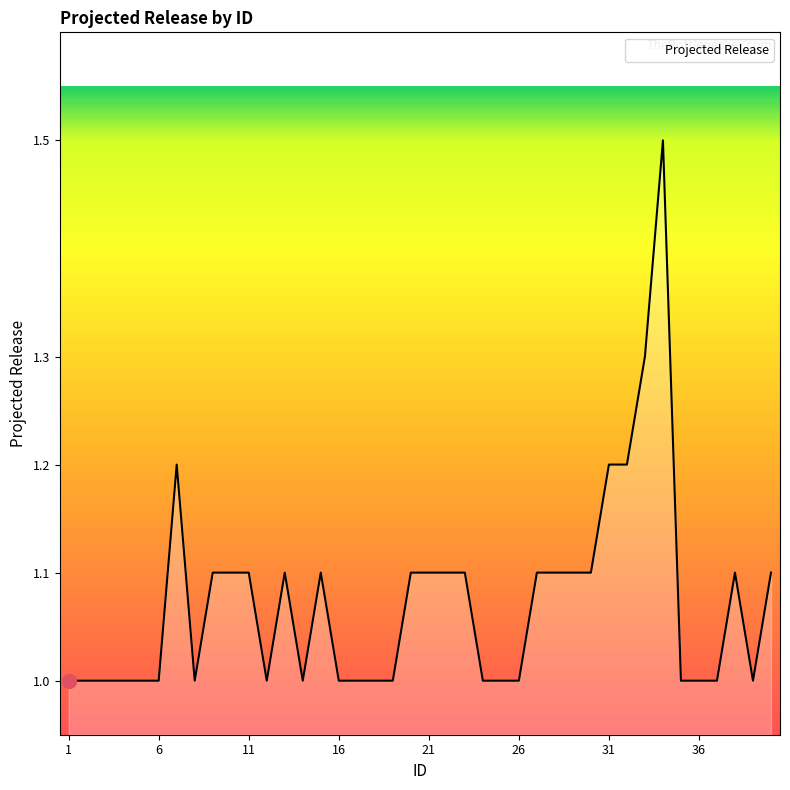

What is the smallest value displayed?

1.0